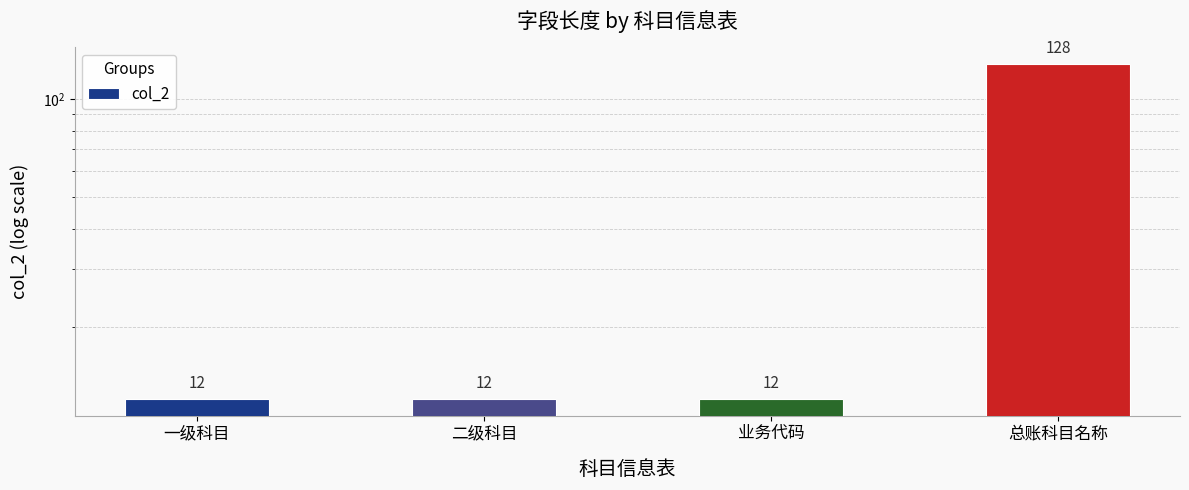

The value at 一级科目 is 16. True or false?

False